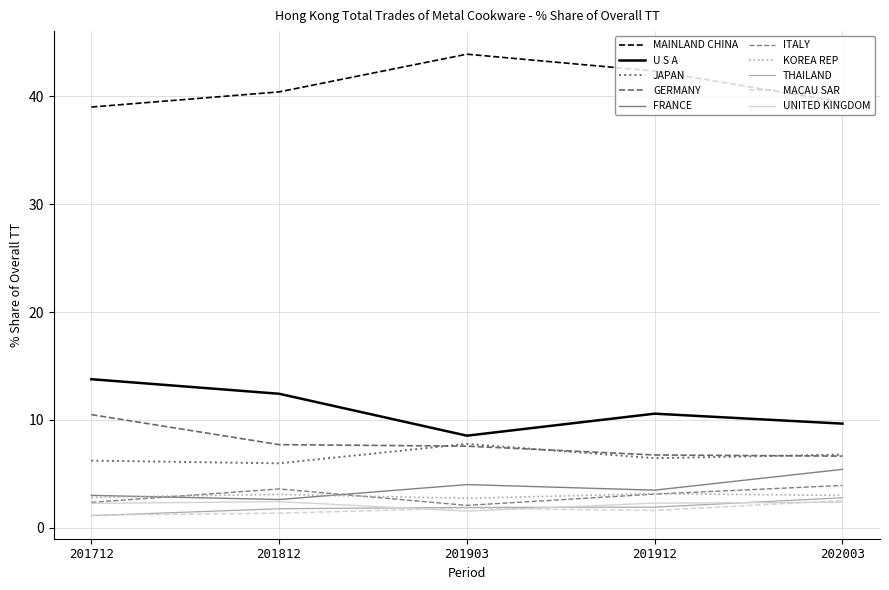

What are all the series names shown in the legend?

MAINLAND CHINA, U S A, JAPAN, GERMANY, FRANCE, ITALY, KOREA REP, THAILAND, MACAU SAR, UNITED KINGDOM